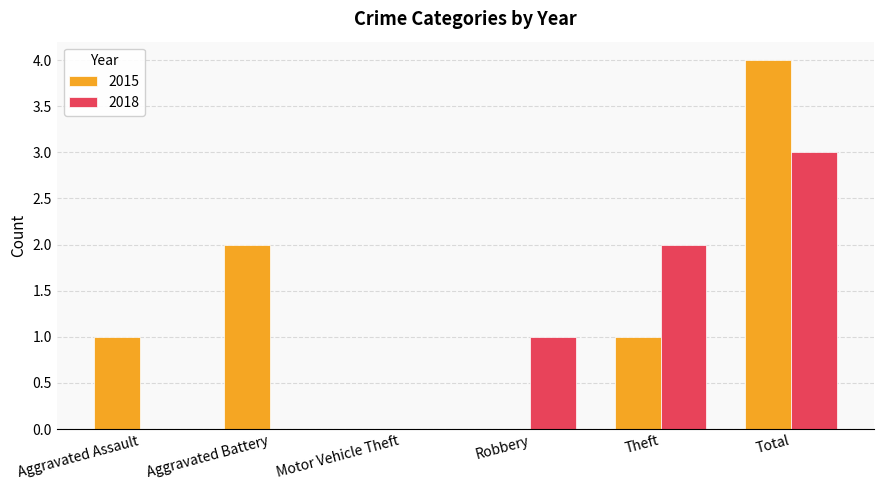

Which series has the largest range (max minus min)?

2015